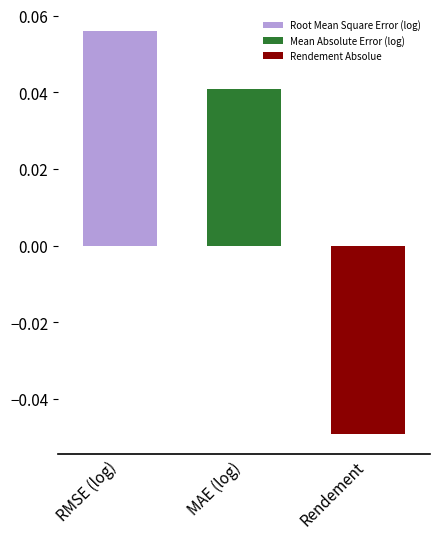

The Root Mean Square Error (log) series shows 0.0 at MAE (log). True or false?

False